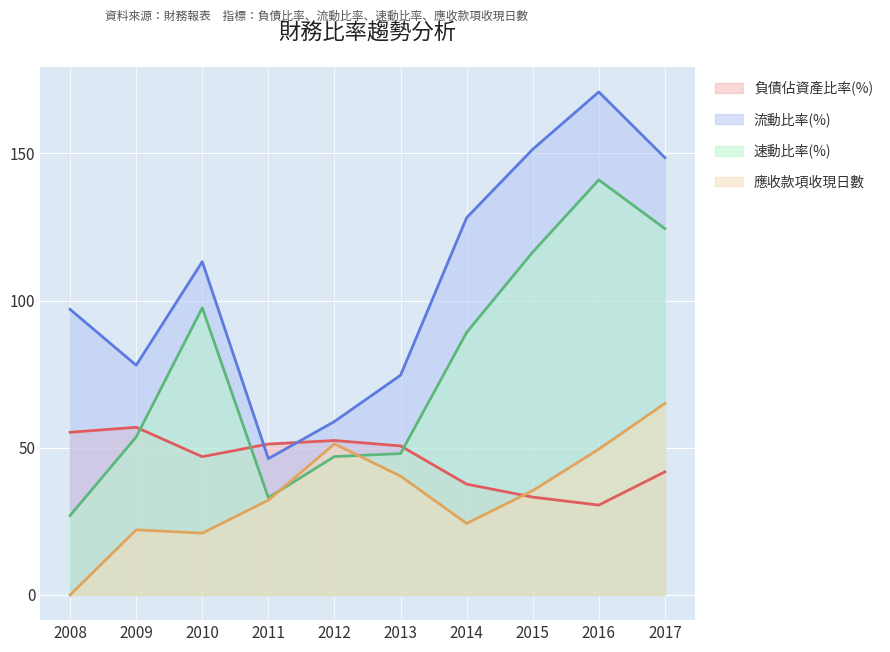

True or false: 流動比率(%) has more than 2 points higher than both neighbors.

False